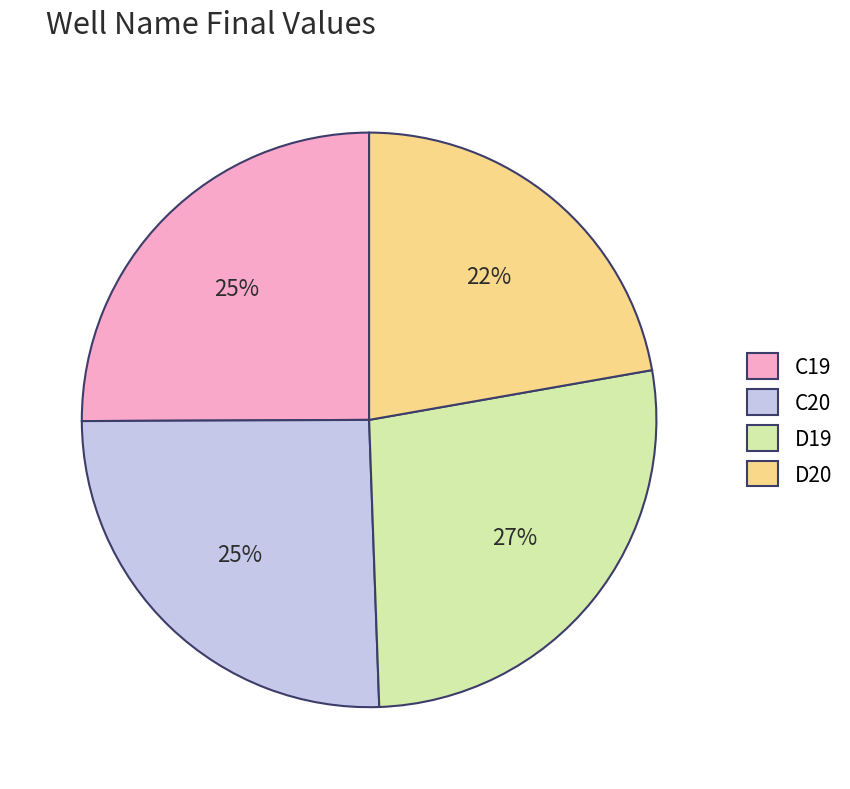

Is the sum of D20 and D19 greater than half?

No